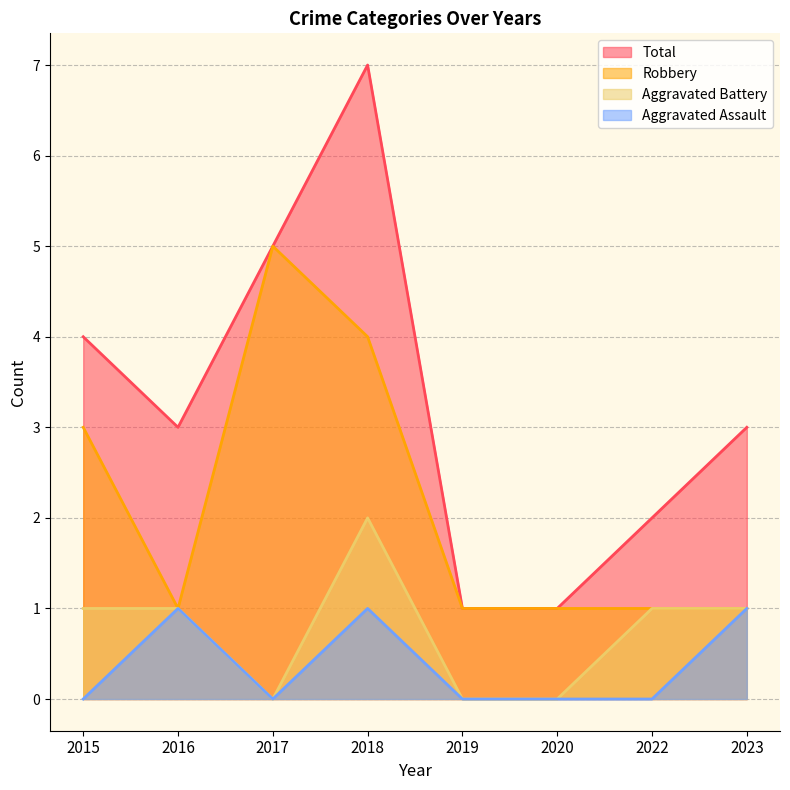

Which category has the highest value in the Robbery series?

2017